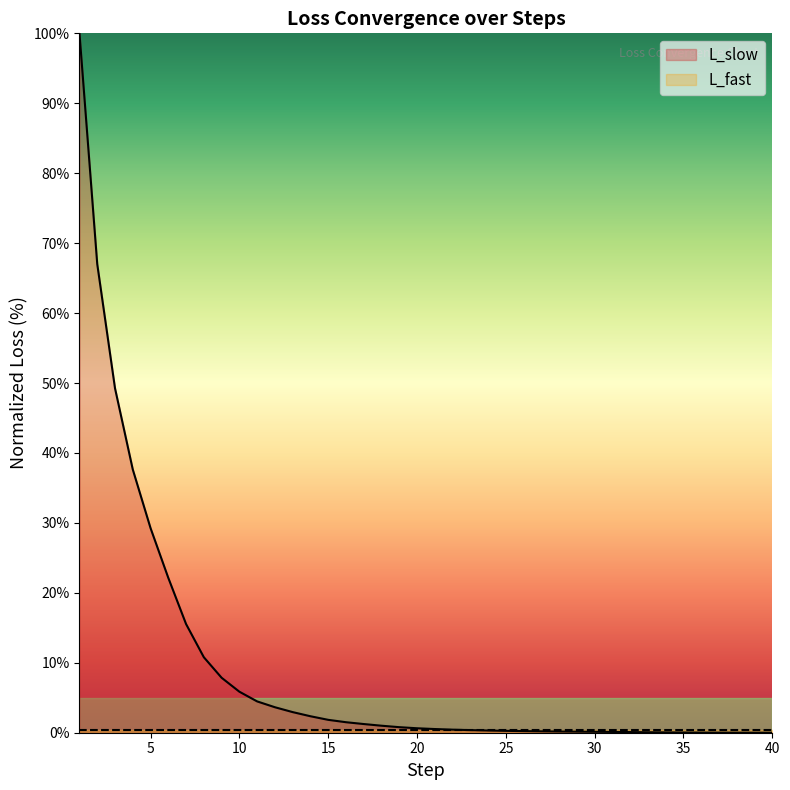

Which series has the largest range (max minus min)?

L_slow